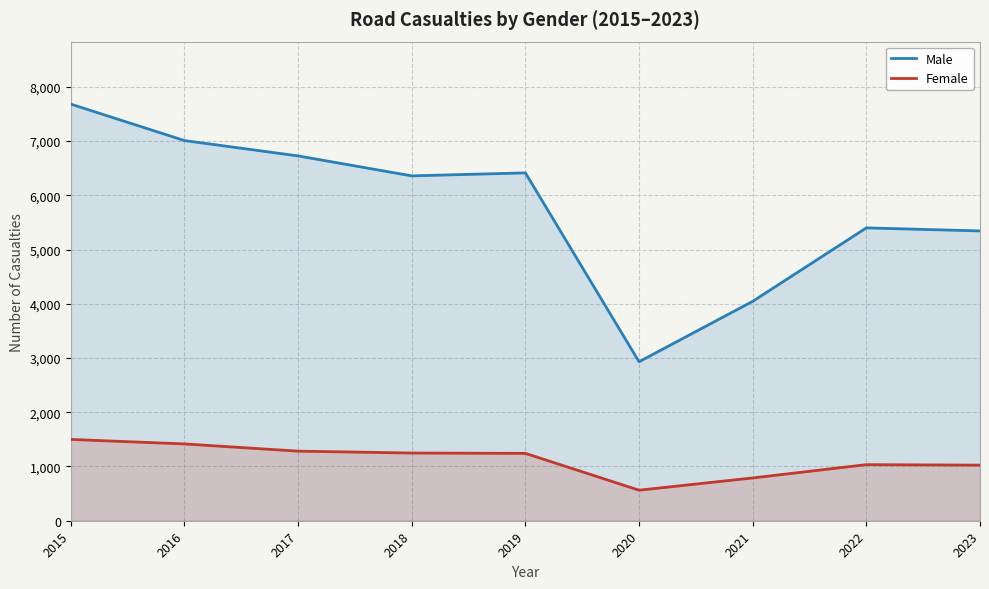

The value of Female at 2022 is 1754. True or false?

False